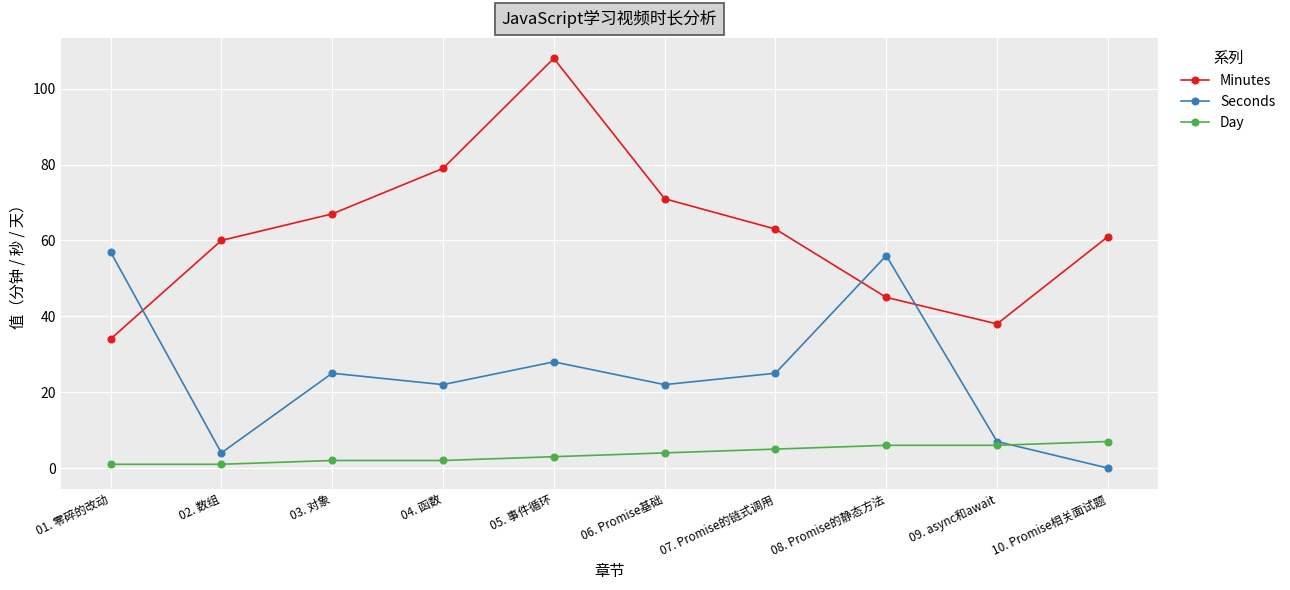

What is the value of the Day point at the 6th from the left?

4